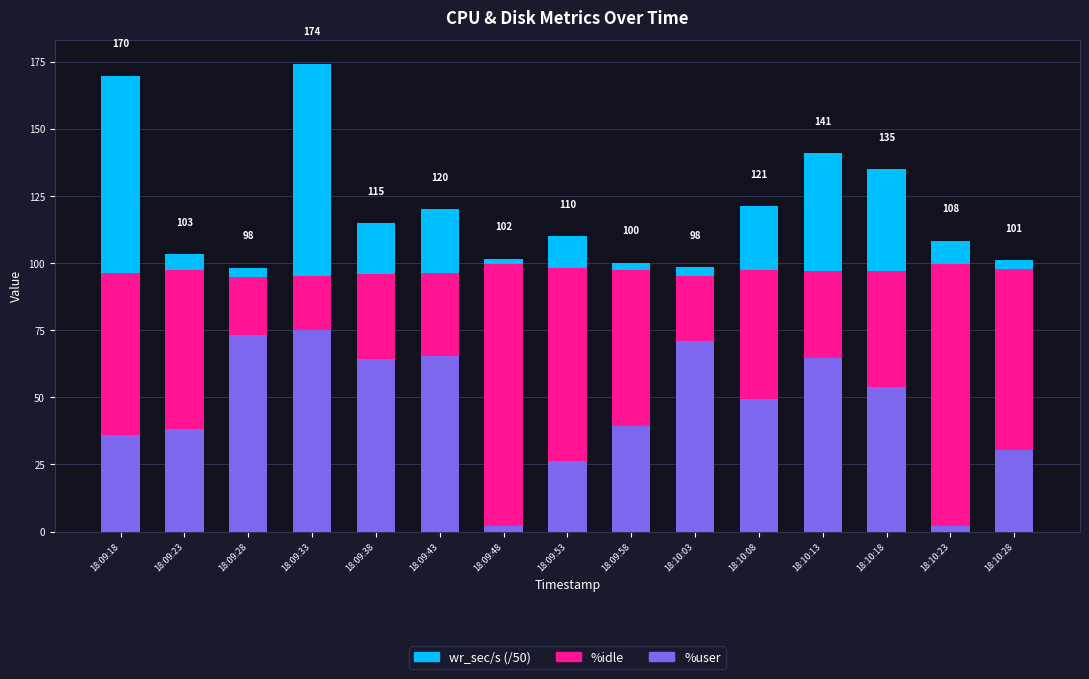

Does the chart contain any negative values?

No